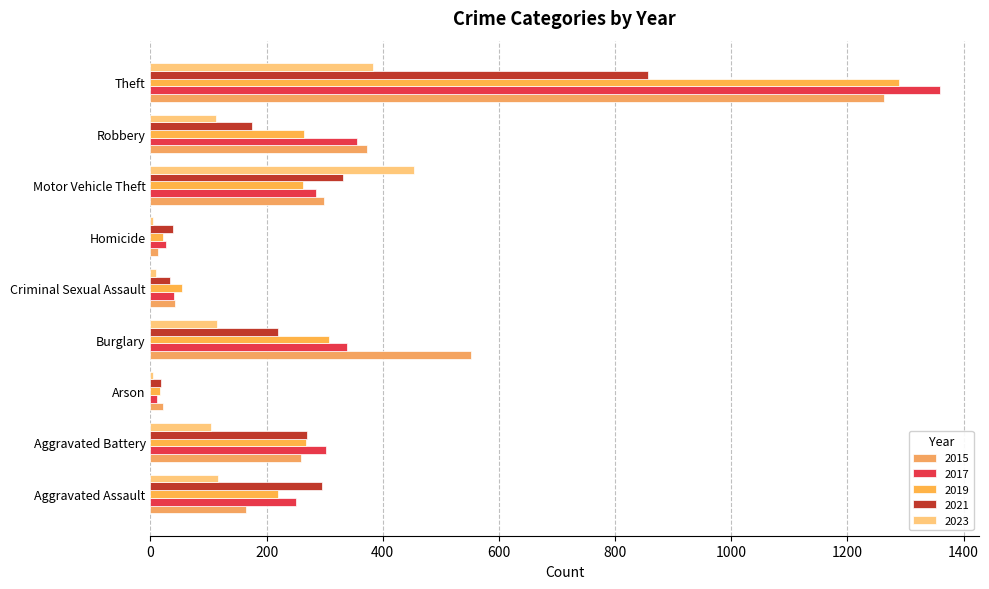

List the series in order of their peak value, lowest first.

2023, 2021, 2015, 2019, 2017